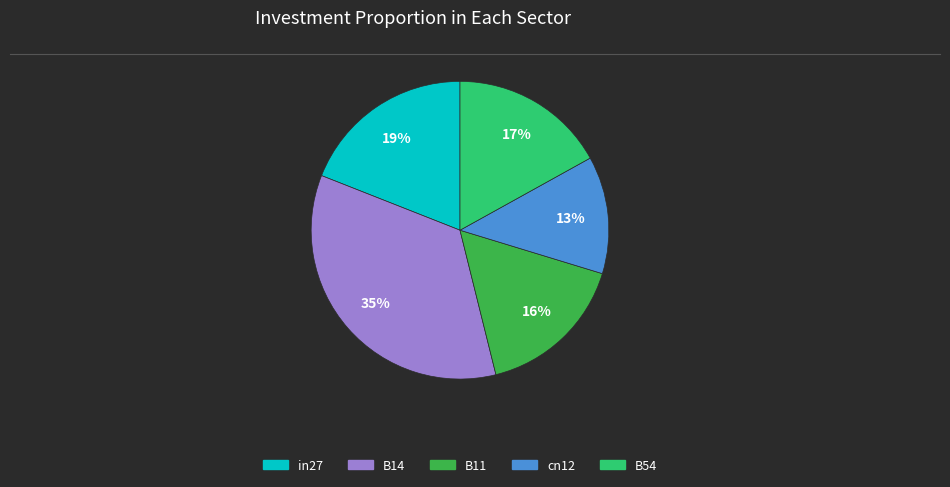

Do B11 and B54 together represent more than half of the pie?

No